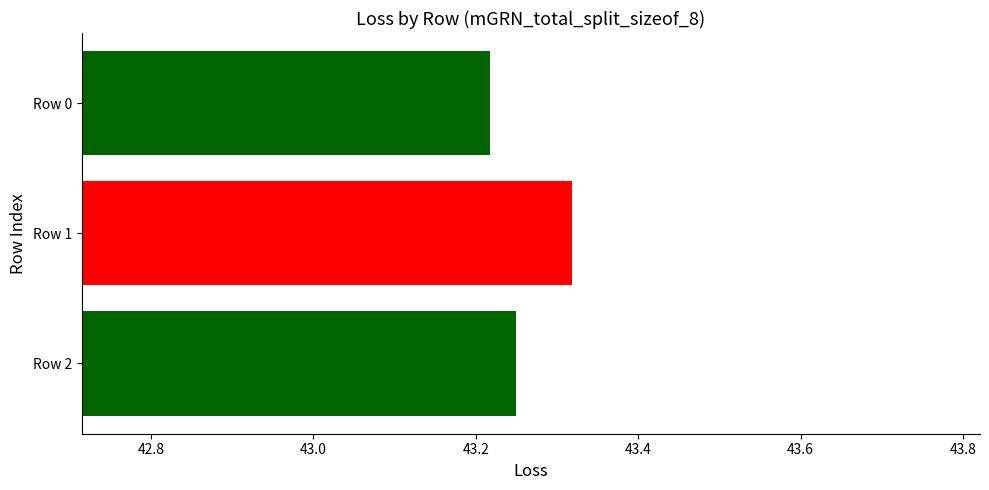

Is it true that the value at Row 0 is 10.7?

False